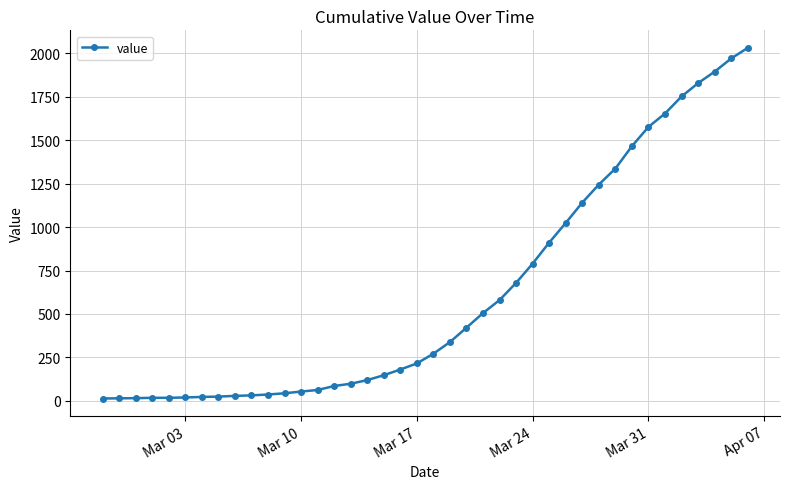

What is the average value?

616